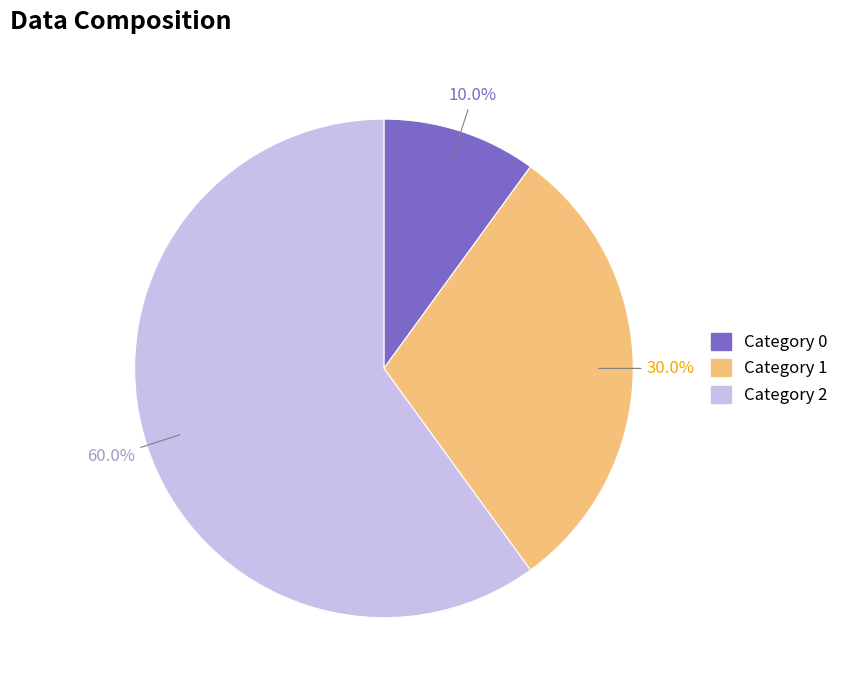

Is there any slice that represents more than half of the pie?

Yes